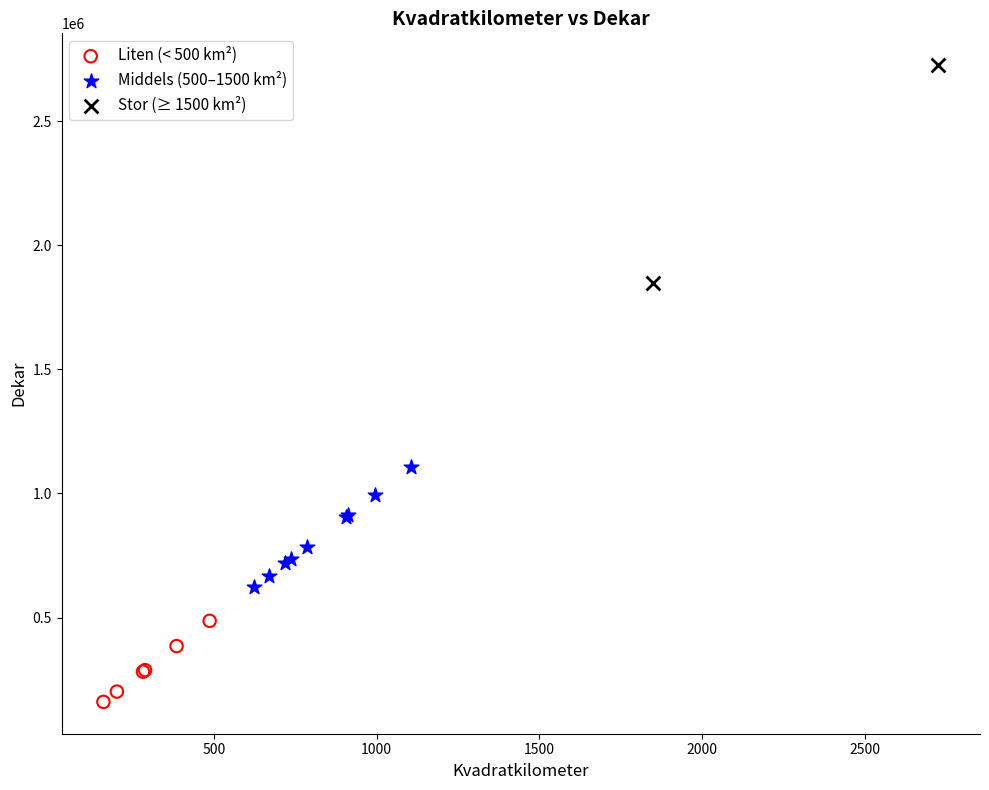

What are all the series names shown in the legend?

Liten (< 500 km²), Middels (500–1500 km²), Stor (≥ 1500 km²)